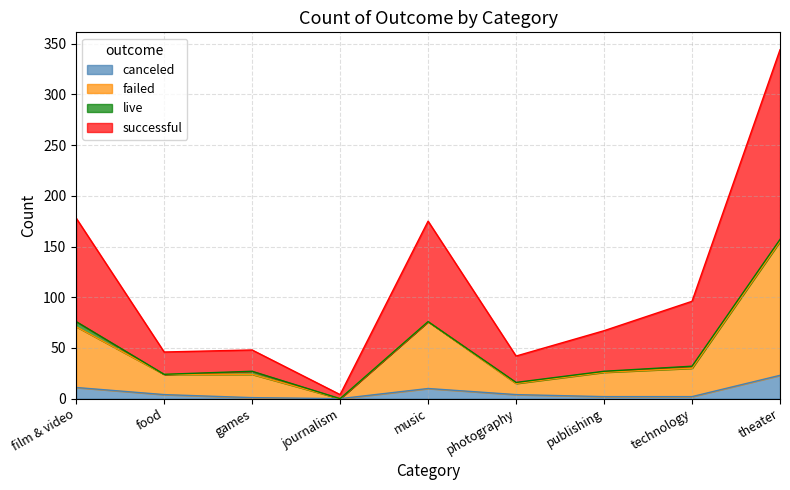

The successful series shows 81 at food. True or false?

False